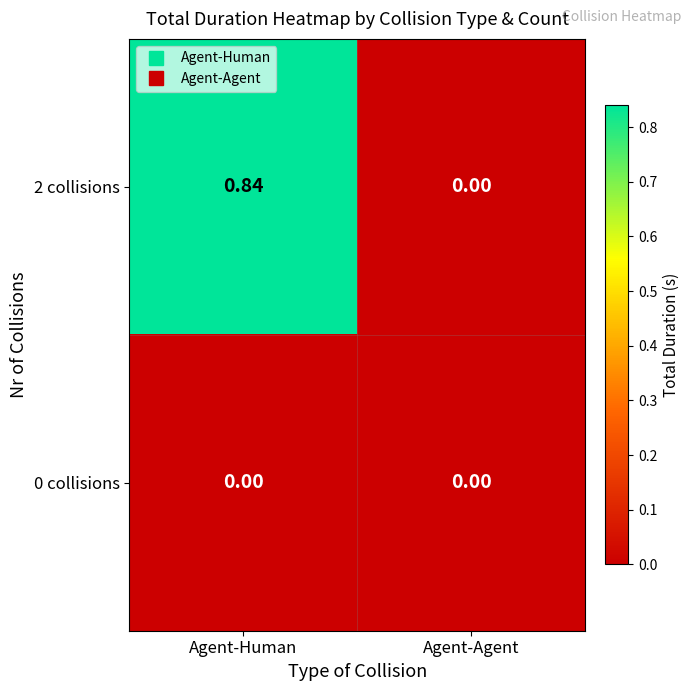

How many series are shown in this chart?

2